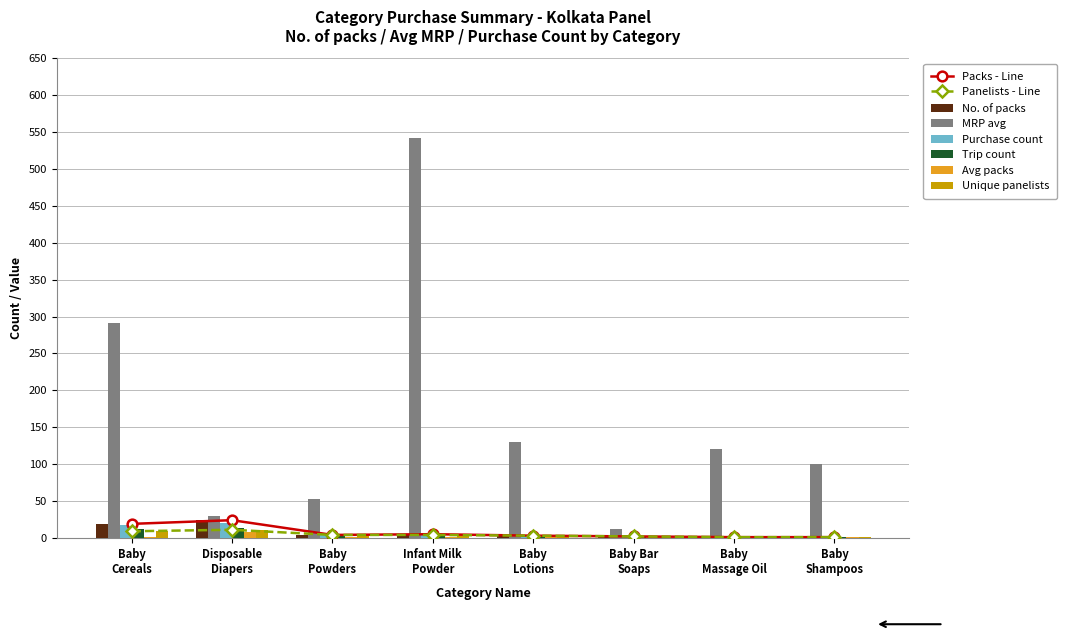

At which label does No. of packs reach its minimum?

Baby Massage Oil